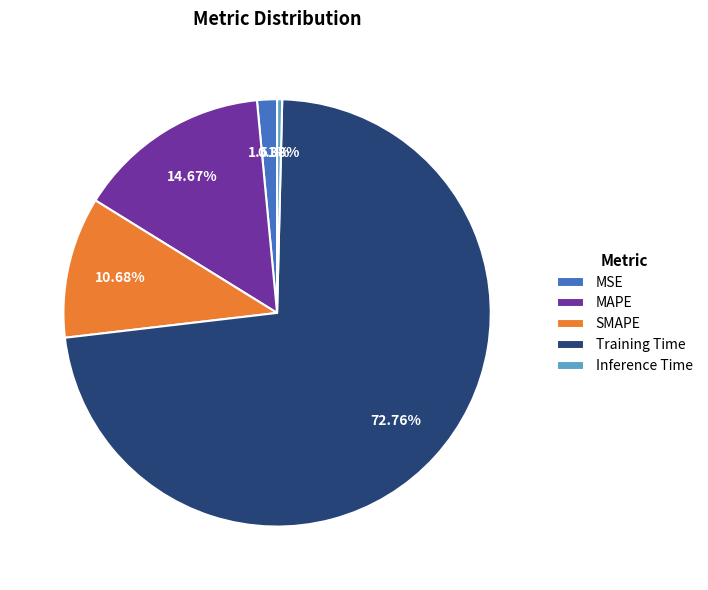

Which slice represents more than half of the pie?

Training Time